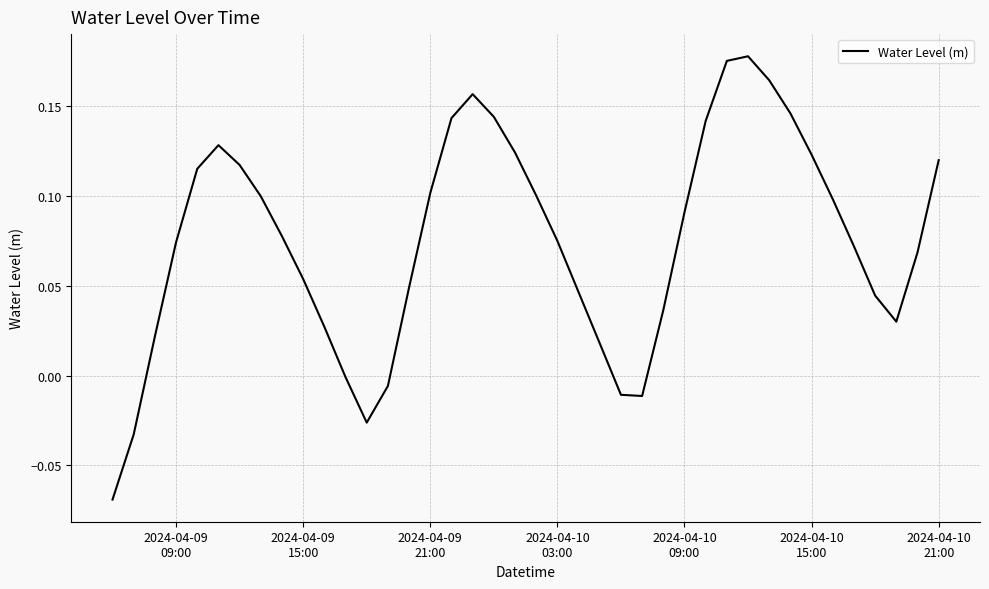

Does the chart display data point markers on the line(s)?

No